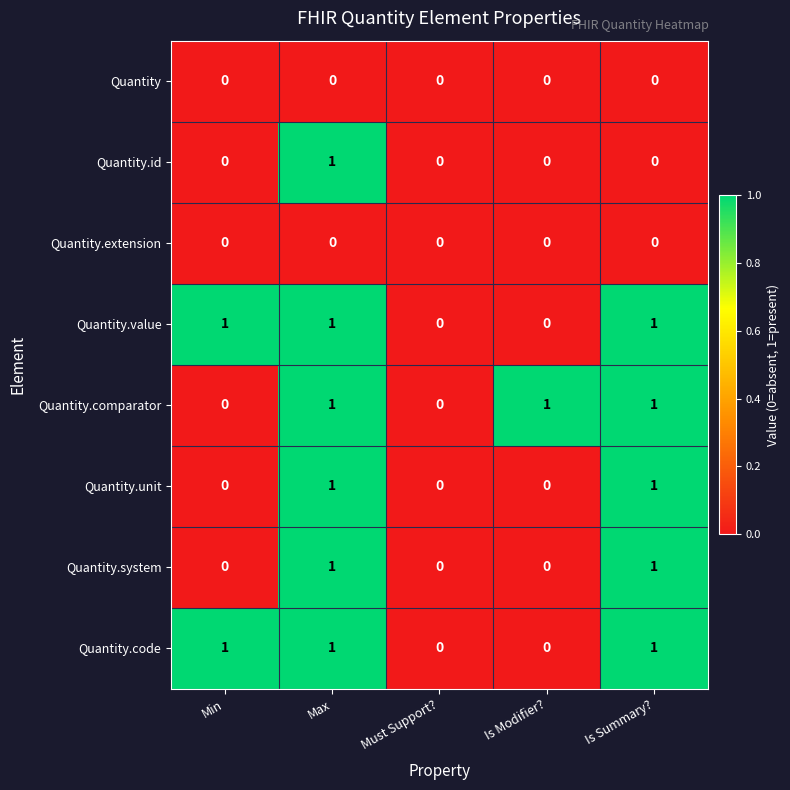

How many categories are shown in the chart?

5